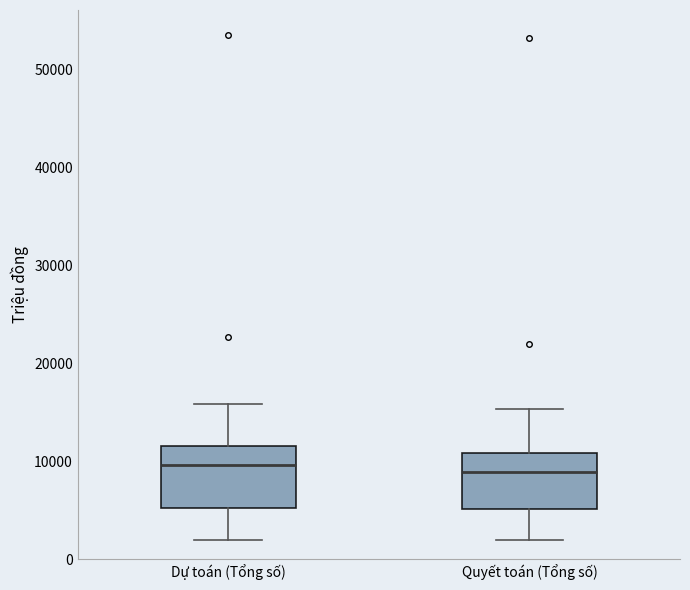

Where does the median line of the box for Dự toán (Tổng số) sit on the y-axis? The values are not printed on the chart, so give them approximately, as read against the axis.

10000